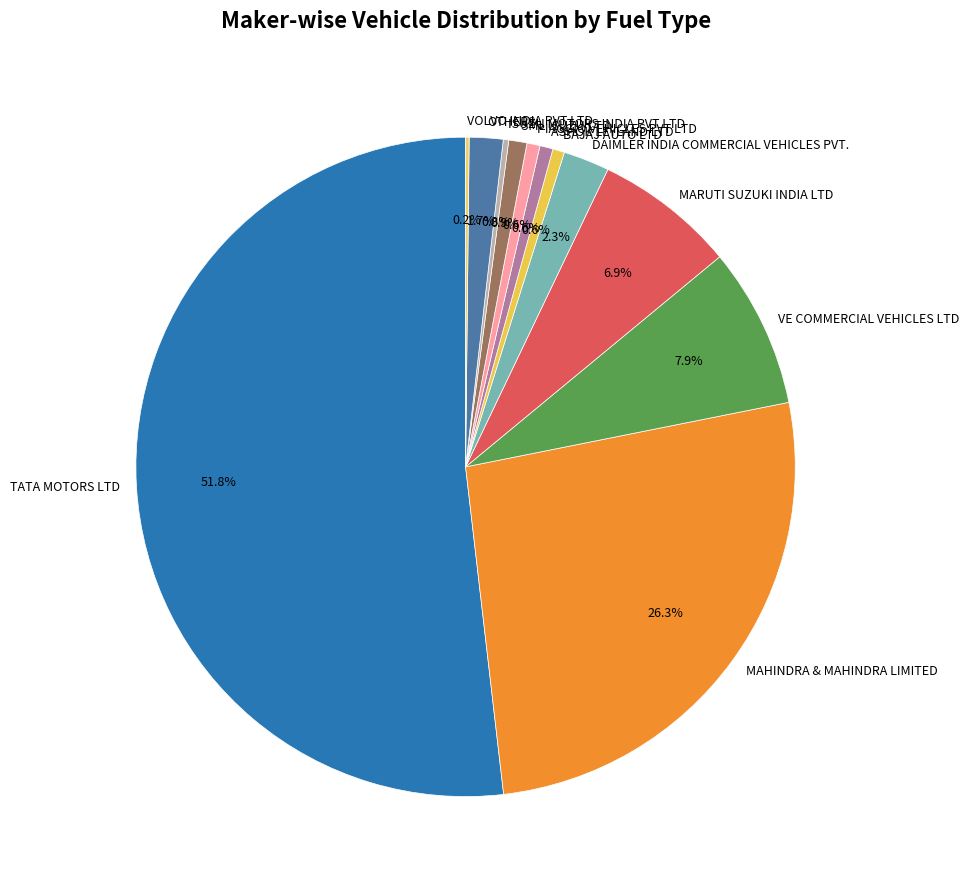

What percentage is NOT represented by DAIMLER INDIA COMMERCIAL VEHICLES PVT.?

97.7%